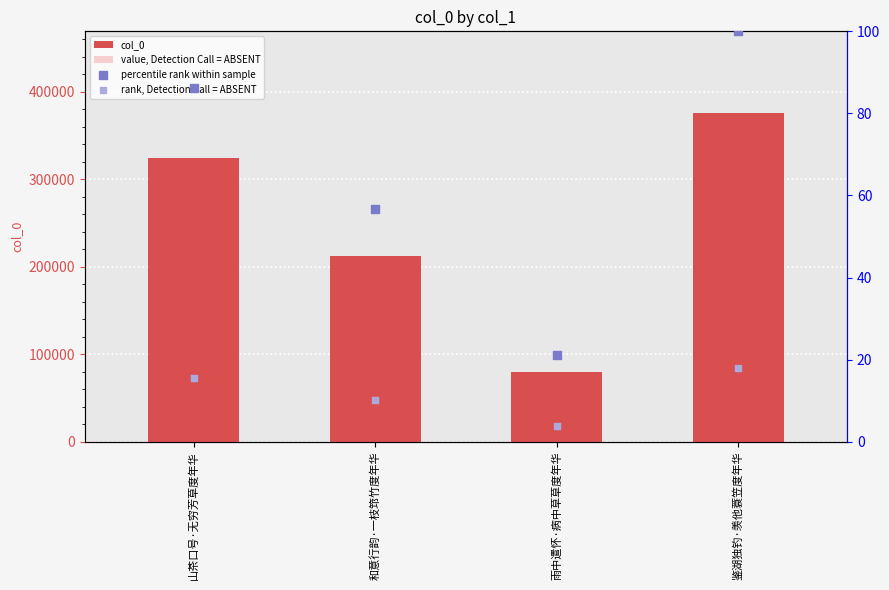

Which series reaches the minimum Y coordinate?

rank, Detection Call = ABSENT